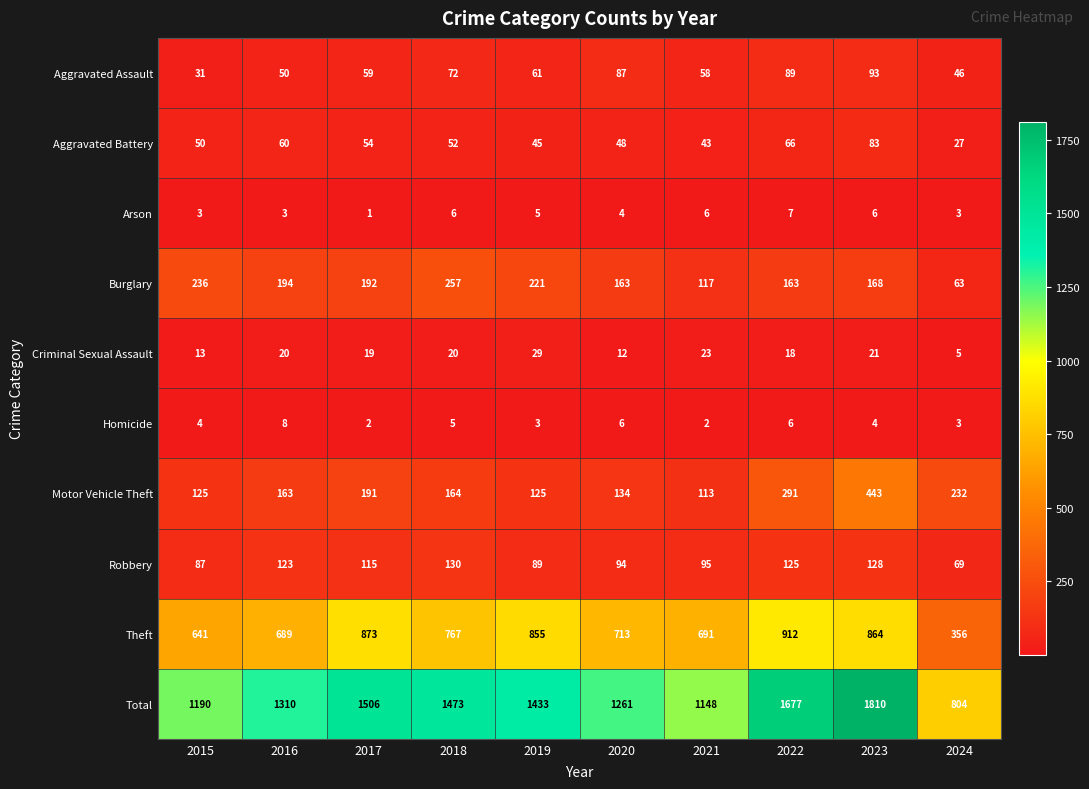

Where is Robbery nearest to the value 99?

2021